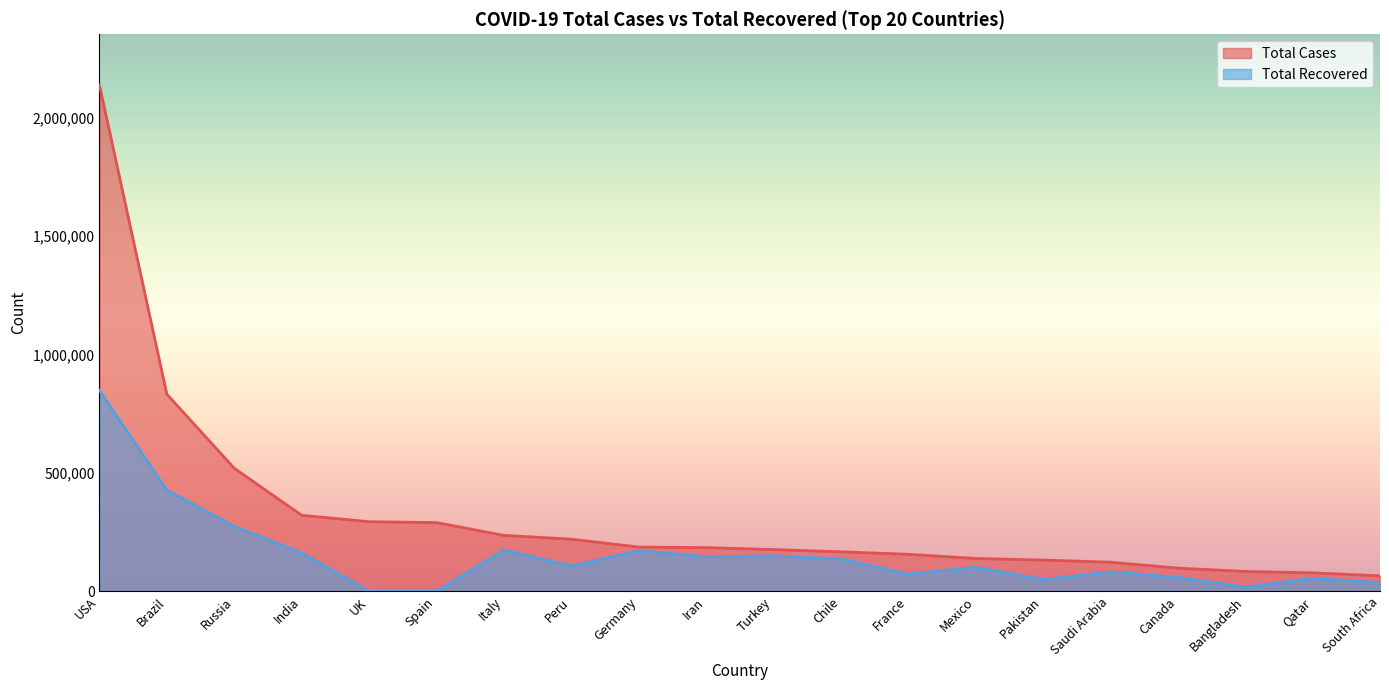

Which series has the largest range (max minus min)?

Total Cases